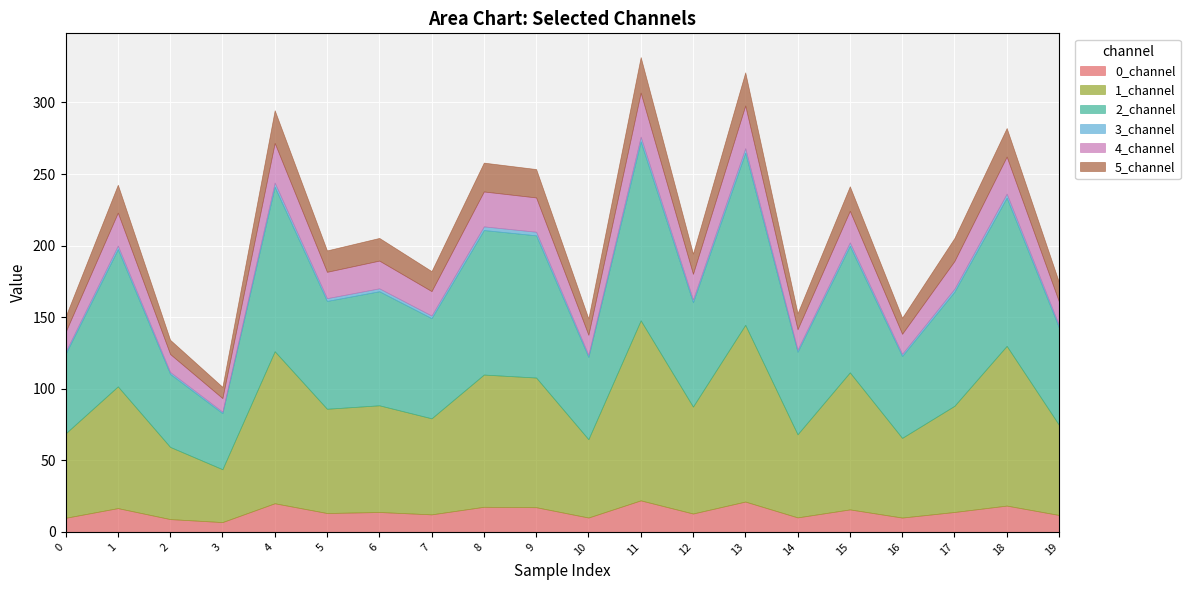

Rank the categories by 2_channel value from highest to lowest.

11, 13, 4, 18, 8, 9, 1, 15, 17, 6, 5, 12, 7, 19, 14, 10, 16, 0, 2, 3